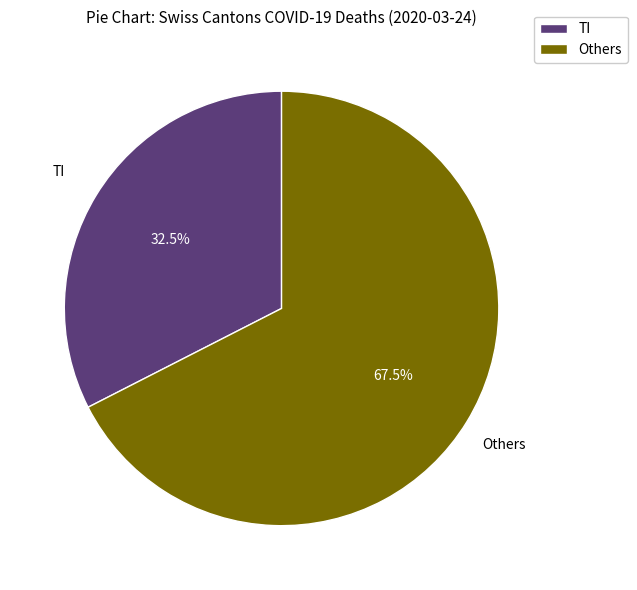

Between Others and TI, which is larger?

Others